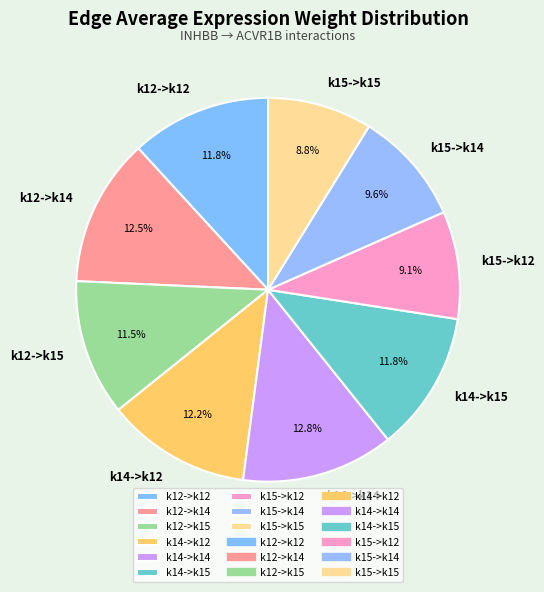

Approximately how many times larger is the value at k15->k15 compared to k14->k12?

0.7